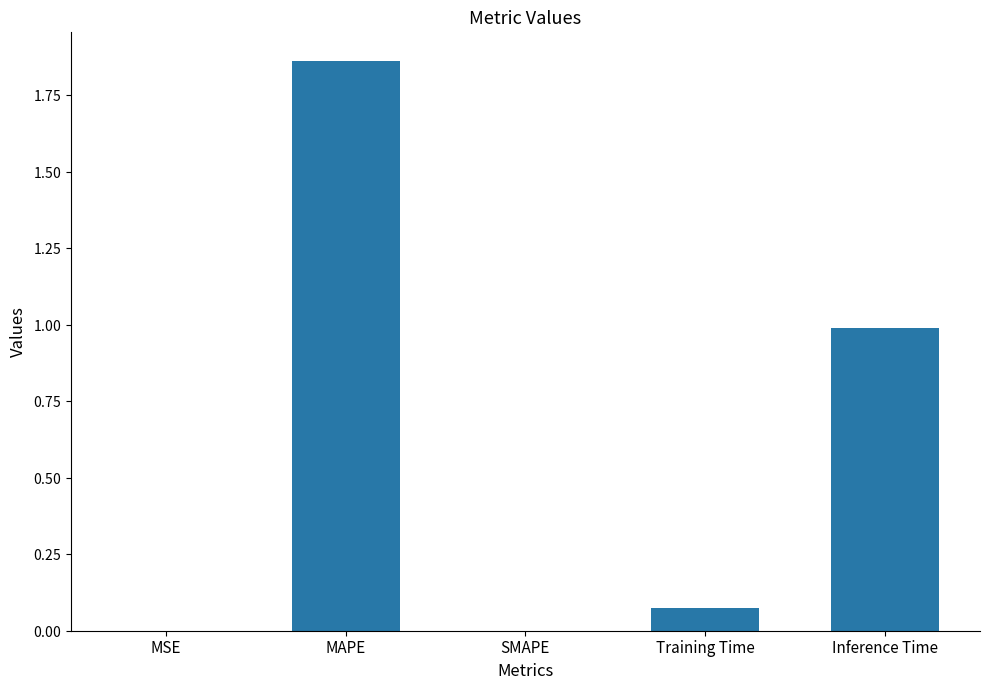

Is it true that the value at Inference Time is 0.2?

False